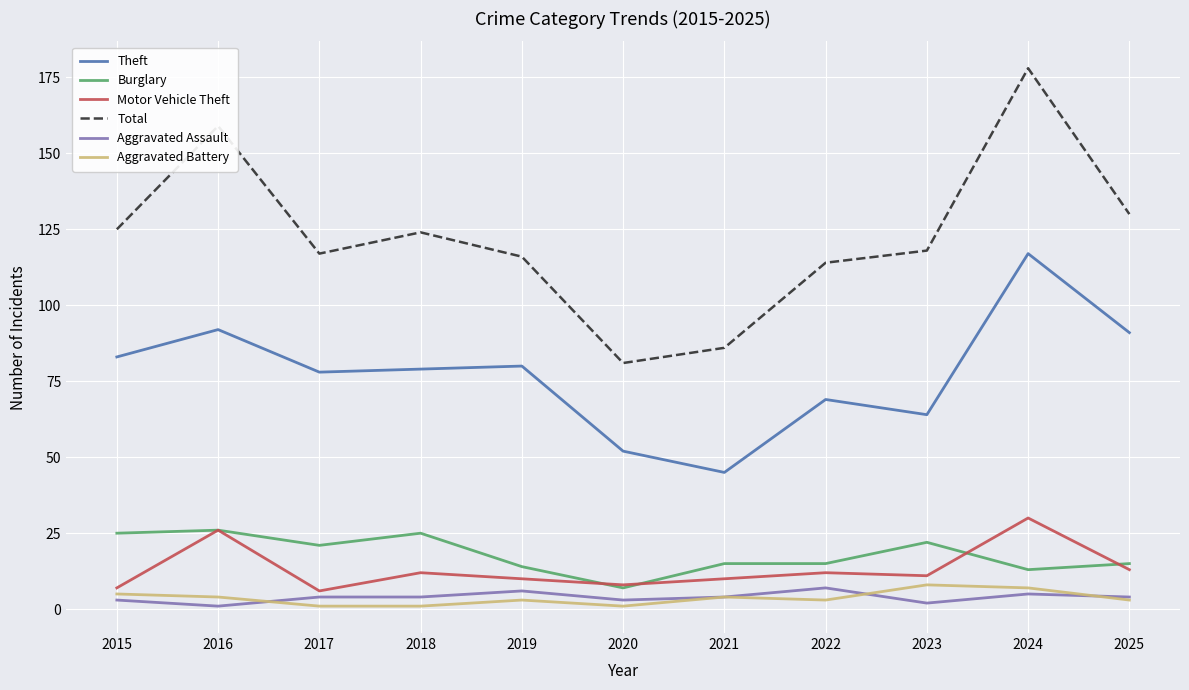

Reading right to left, list all the values displayed in this chart.

Theft: 2025=91	2024=117	2023=64	2022=69	2021=45	2020=52	2019=80	2018=79	2017=78	2016=92	2015=83
Burglary: 2025=15	2024=13	2023=22	2022=15	2021=15	2020=7	2019=14	2018=25	2017=21	2016=26	2015=25
Motor Vehicle Theft: 2025=13	2024=30	2023=11	2022=12	2021=10	2020=8	2019=10	2018=12	2017=6	2016=26	2015=7
Total: 2025=130	2024=178	2023=118	2022=114	2021=86	2020=81	2019=116	2018=124	2017=117	2016=159	2015=125
Aggravated Assault: 2025=4	2024=5	2023=2	2022=7	2021=4	2020=3	2019=6	2018=4	2017=4	2016=1	2015=3
Aggravated Battery: 2025=3	2024=7	2023=8	2022=3	2021=4	2020=1	2019=3	2018=1	2017=1	2016=4	2015=5